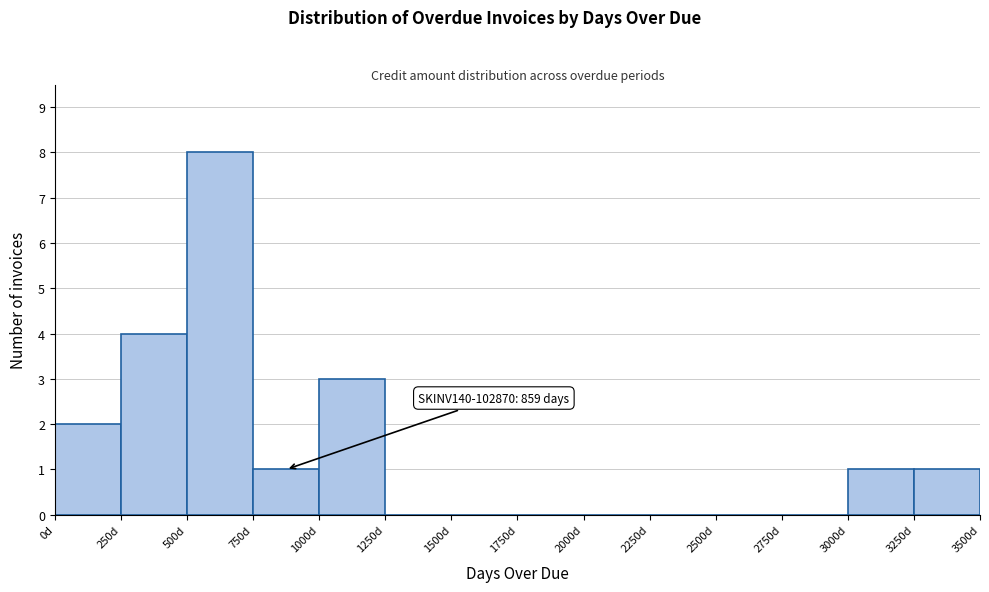

Which range on the x-axis has the tallest bar?

500 to 750